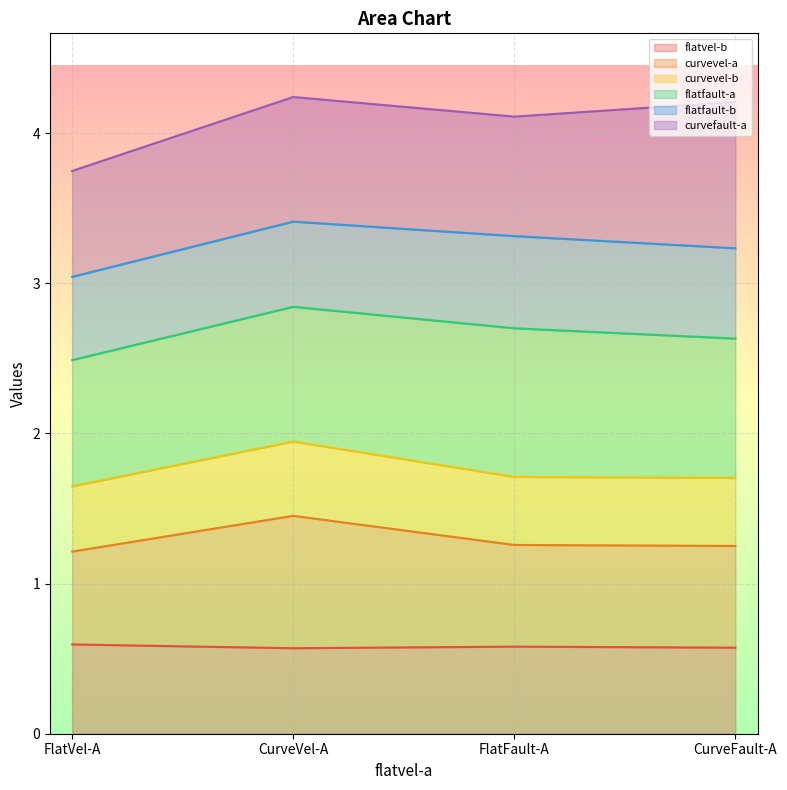

Does the chart display data point markers on the line(s)?

No